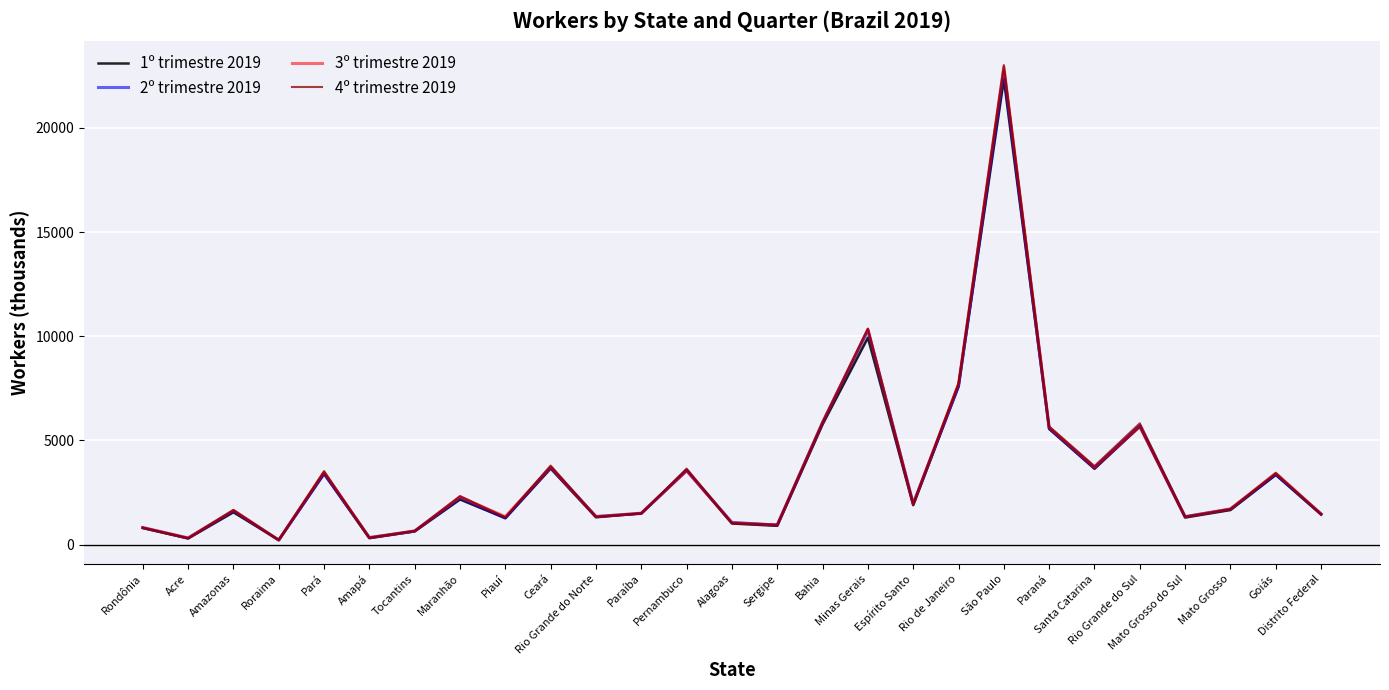

What is the label of the 9th point from the left?

Piauí